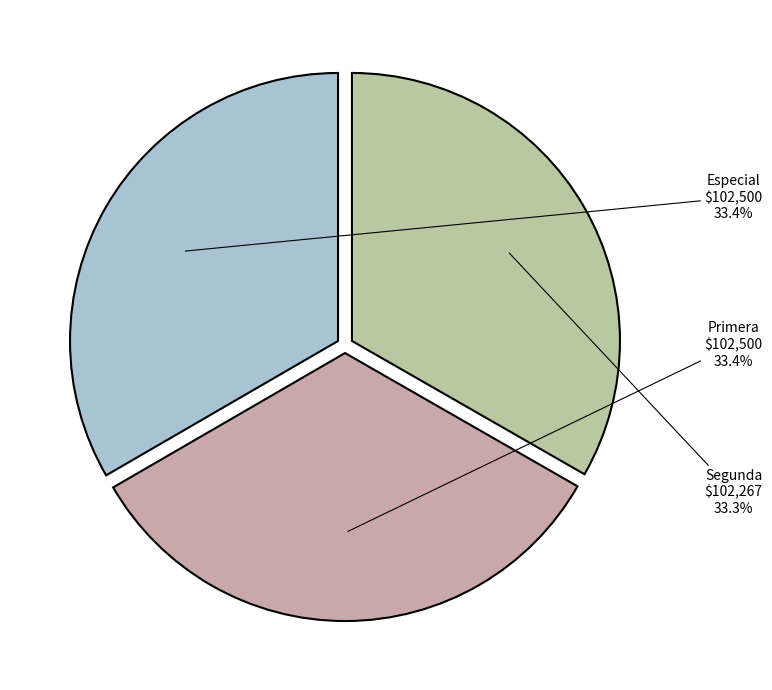

To the nearest percent, what is the difference between the Especial and Primera slice percentages?

0%